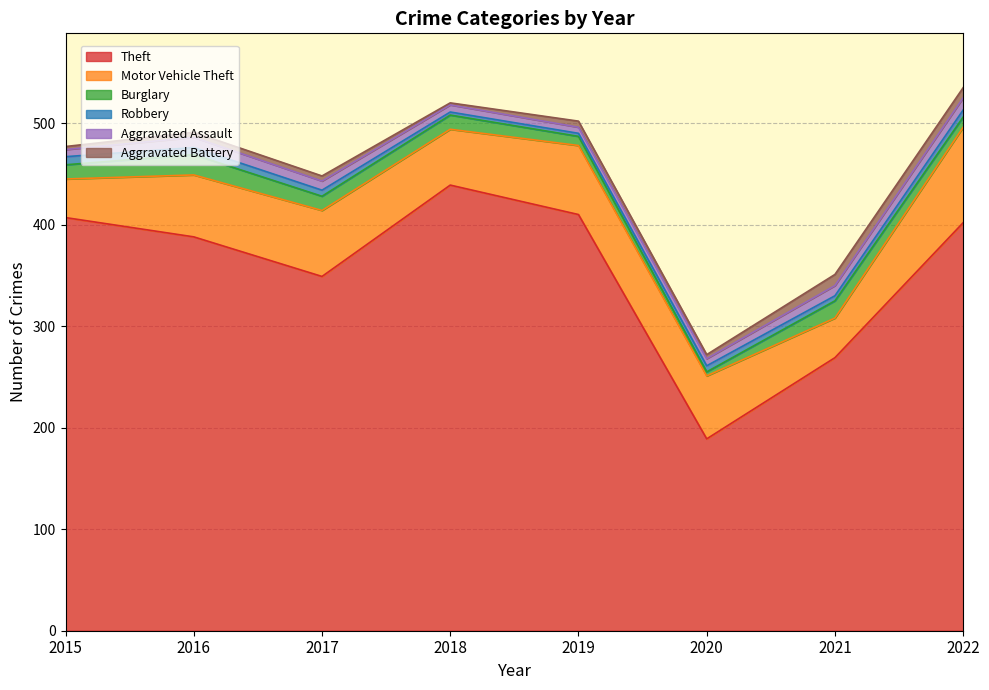

How many times do Burglary and Aggravated Assault cross each other?

3